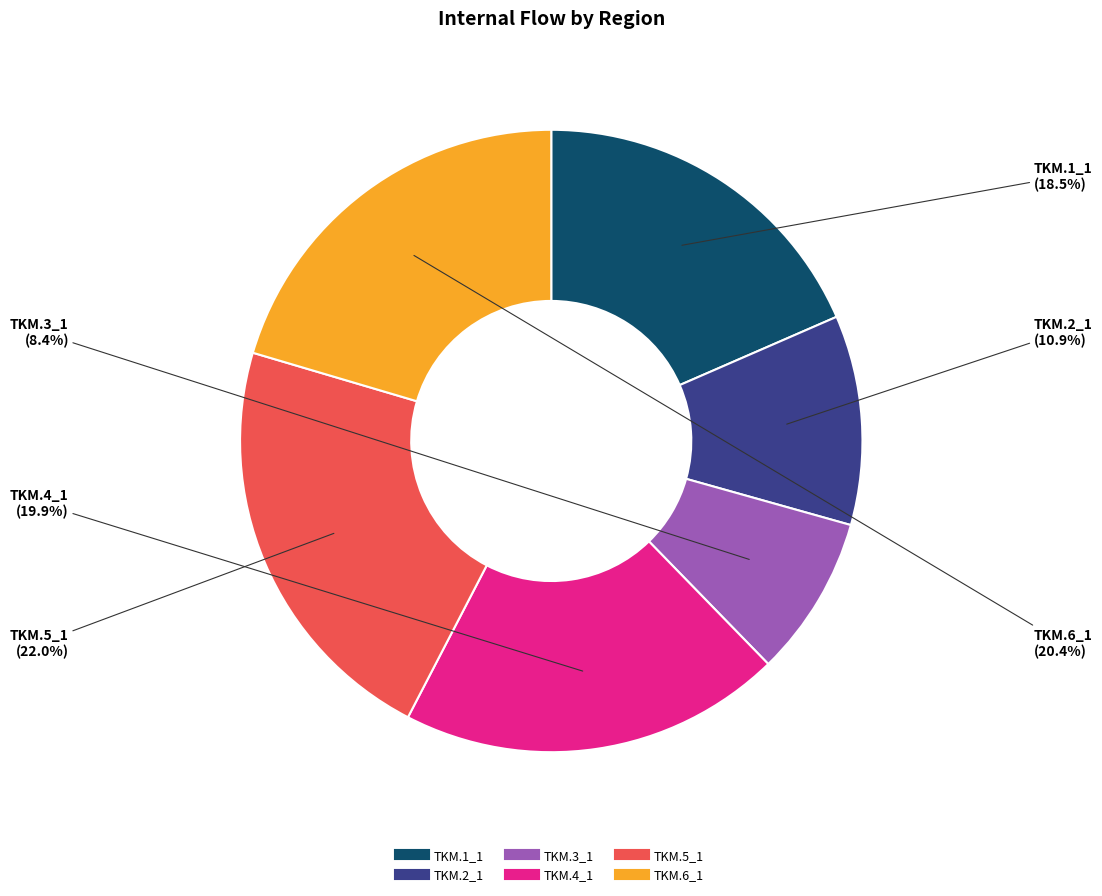

What portion of the pie excludes TKM.1_1?

81.5%